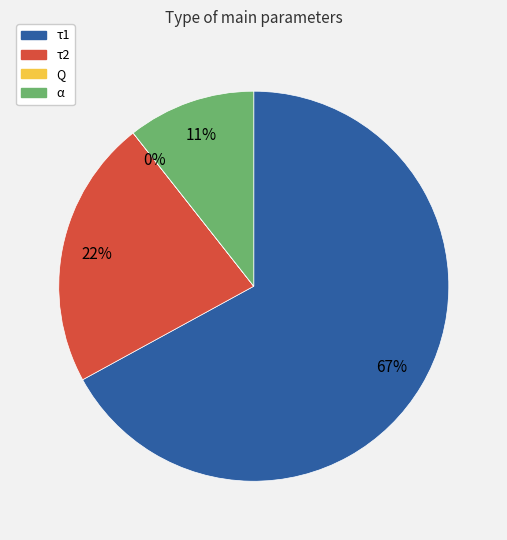

The α slice represents 4% of the pie. True or false?

False